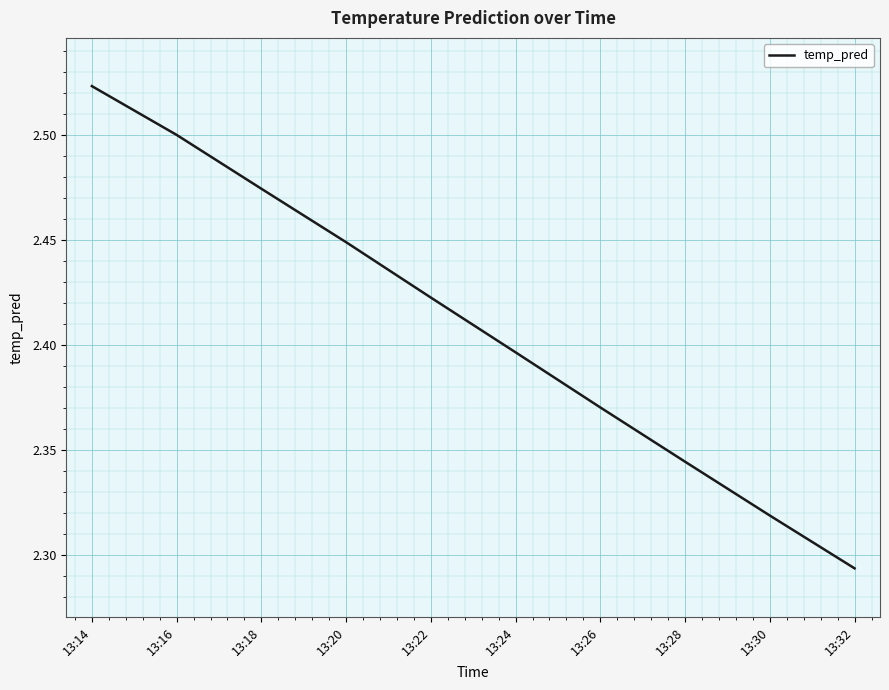

At which category does the chart reach its peak across all series?

13:14